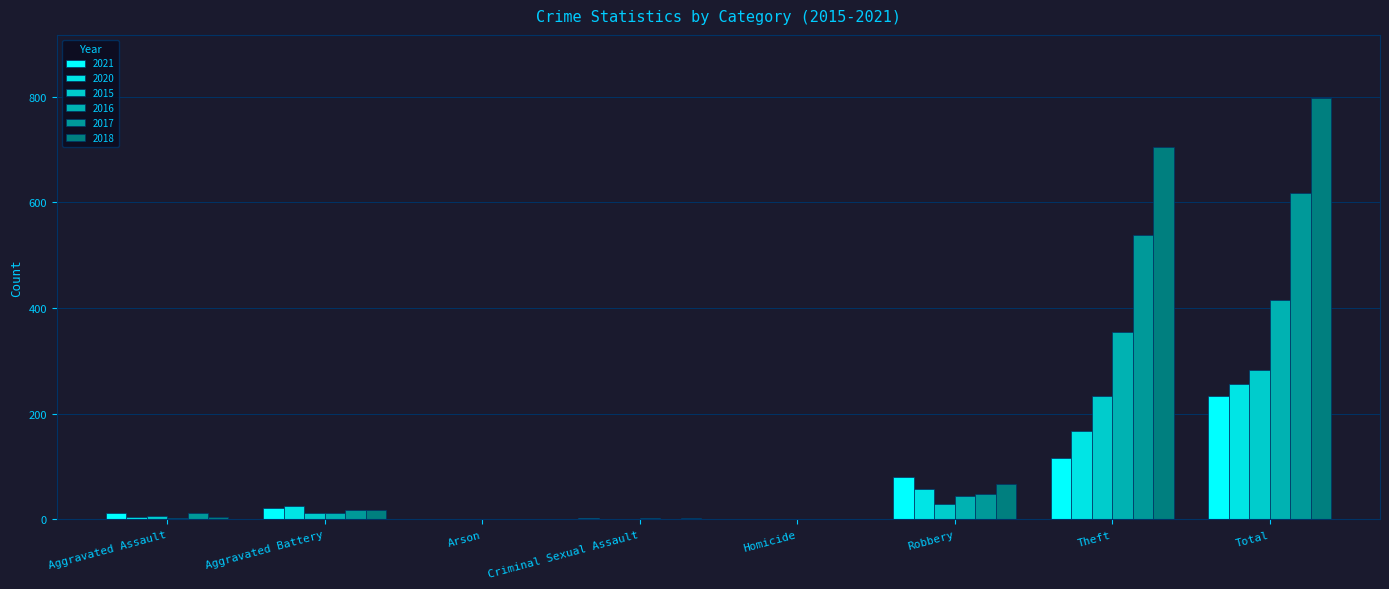

How many series are shown in this chart?

6